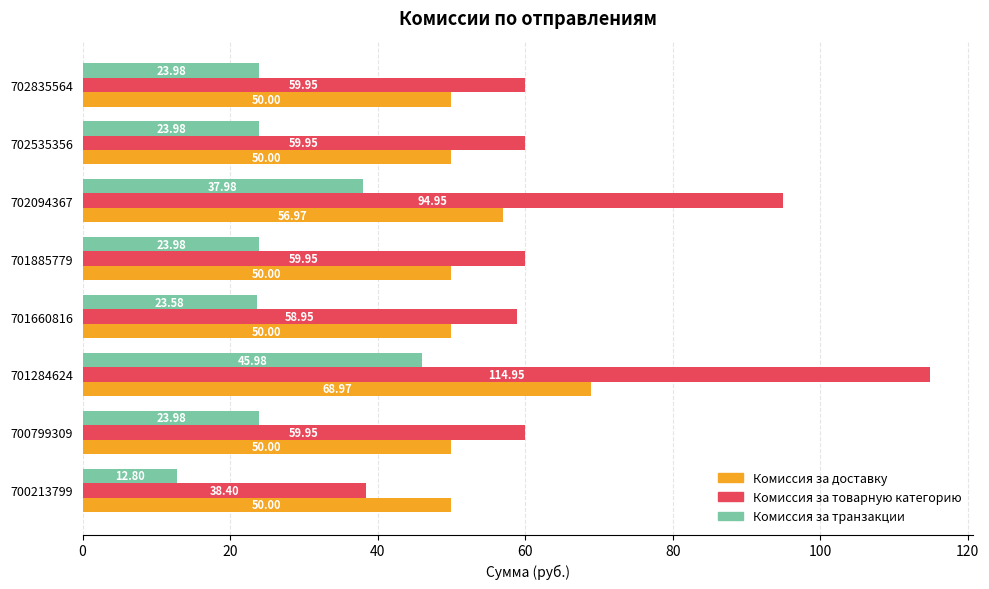

Is the value of Комиссия за доставку at 701885779 greater than the value of Комиссия за транзакции at 700799309?

Yes